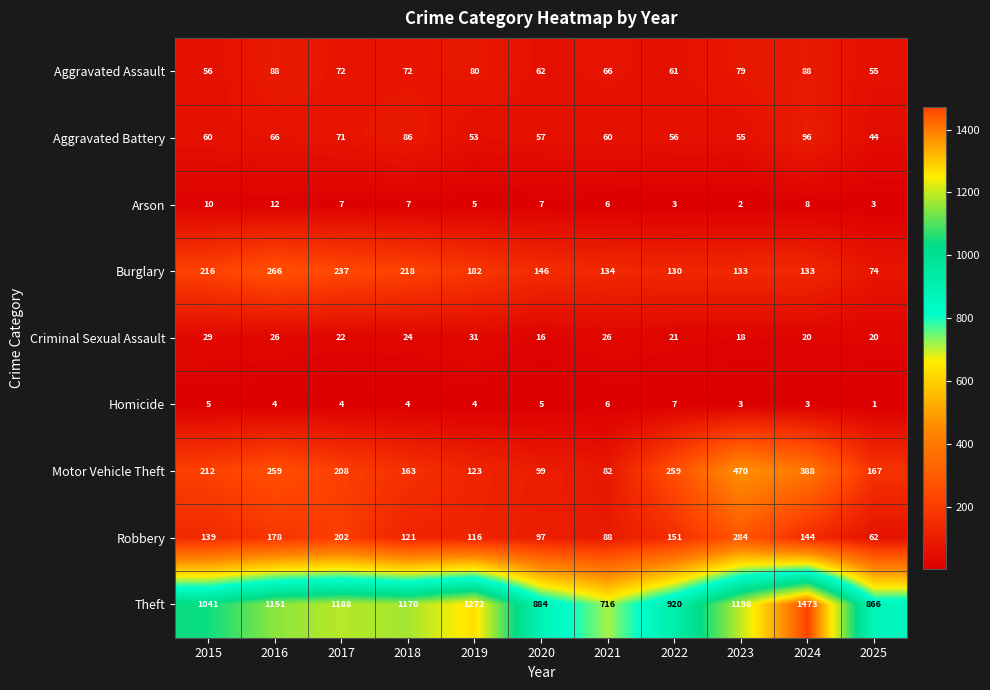

Which series has the widest spread of values?

Theft